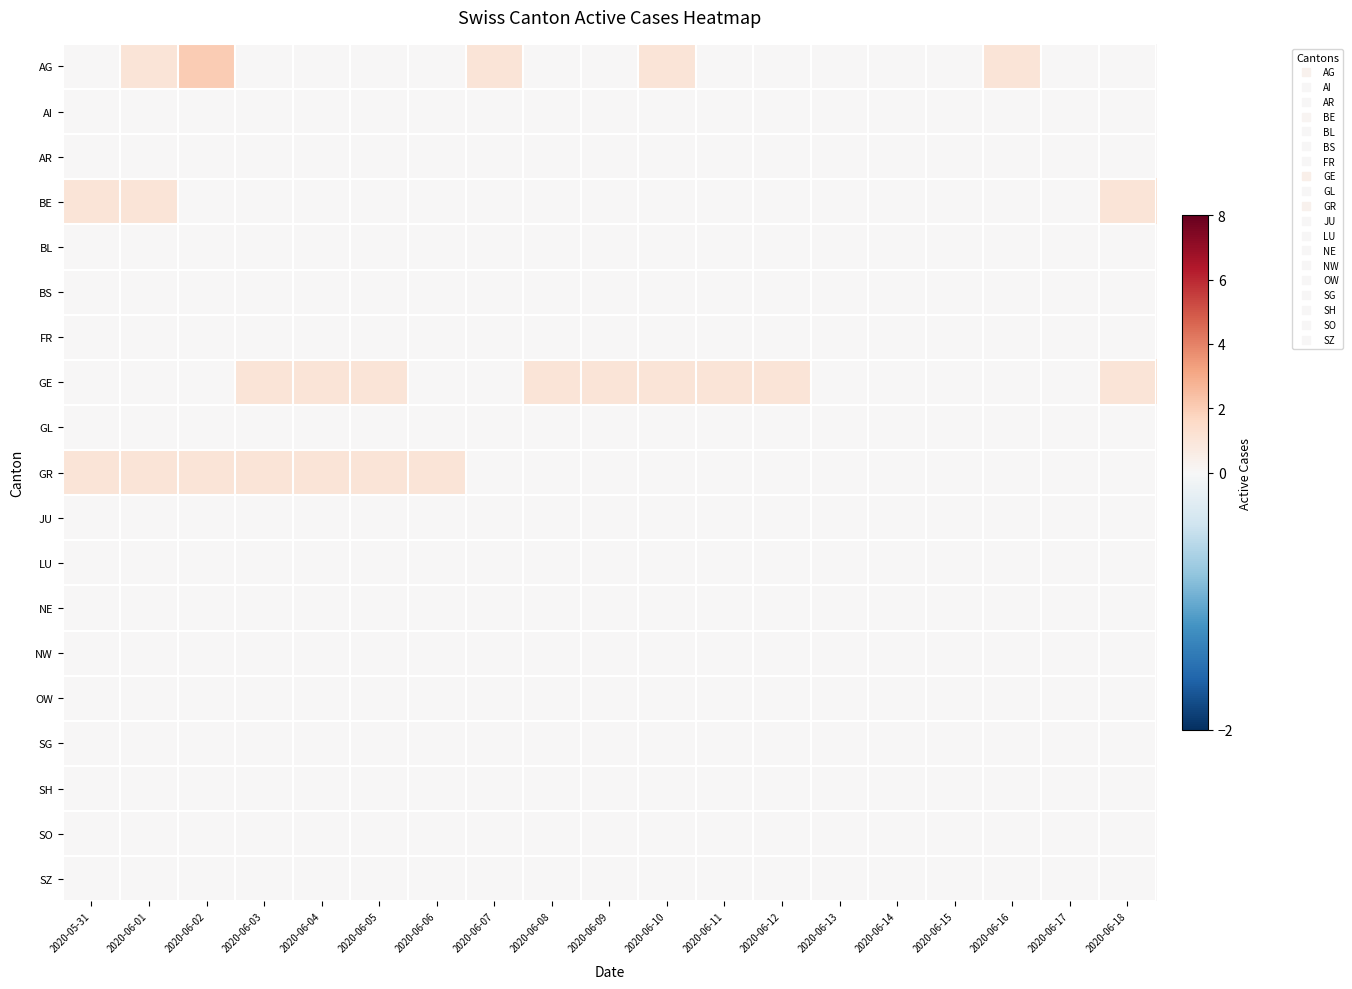

What is the total value across all series at 2020-06-02?

3